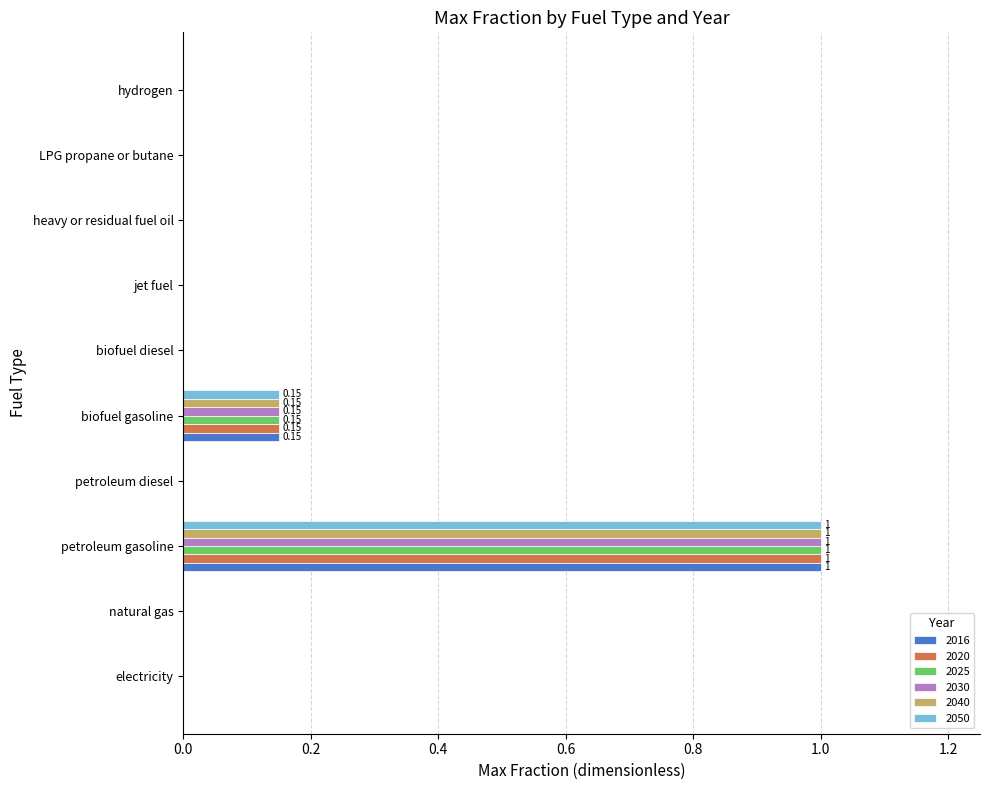

Count the number of data series in this chart.

6